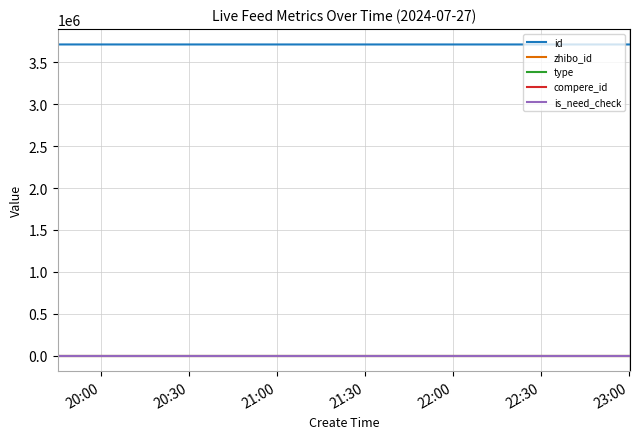

True or false: type and id cross at least once.

False